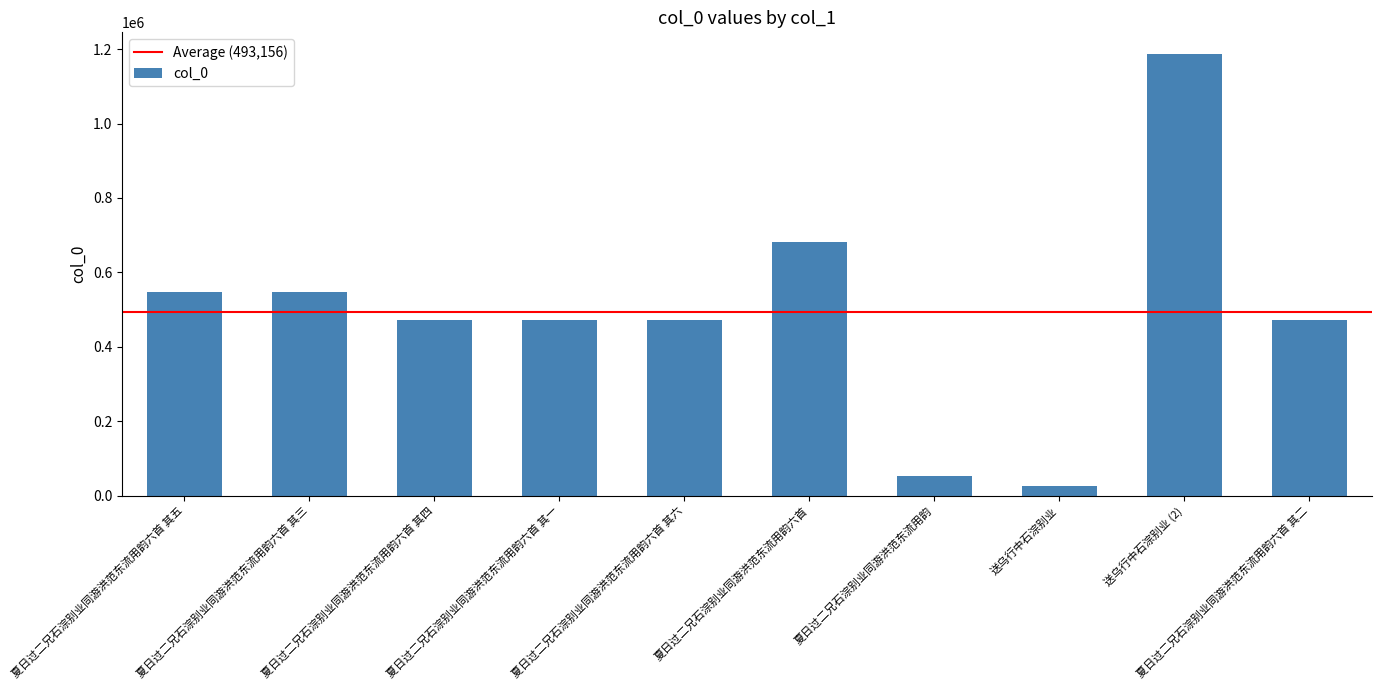

Which category has the lowest value across all series?

送乌行中石淙别业